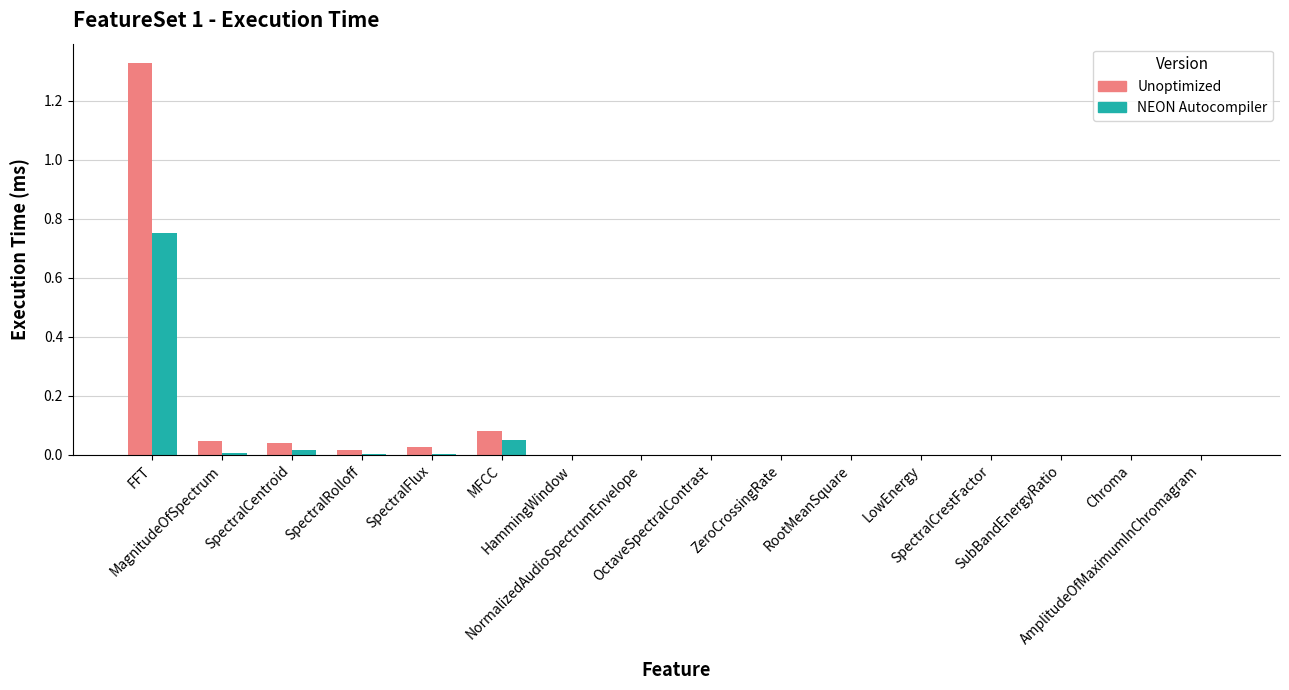

What is the sum of all Unoptimized values?

1.5